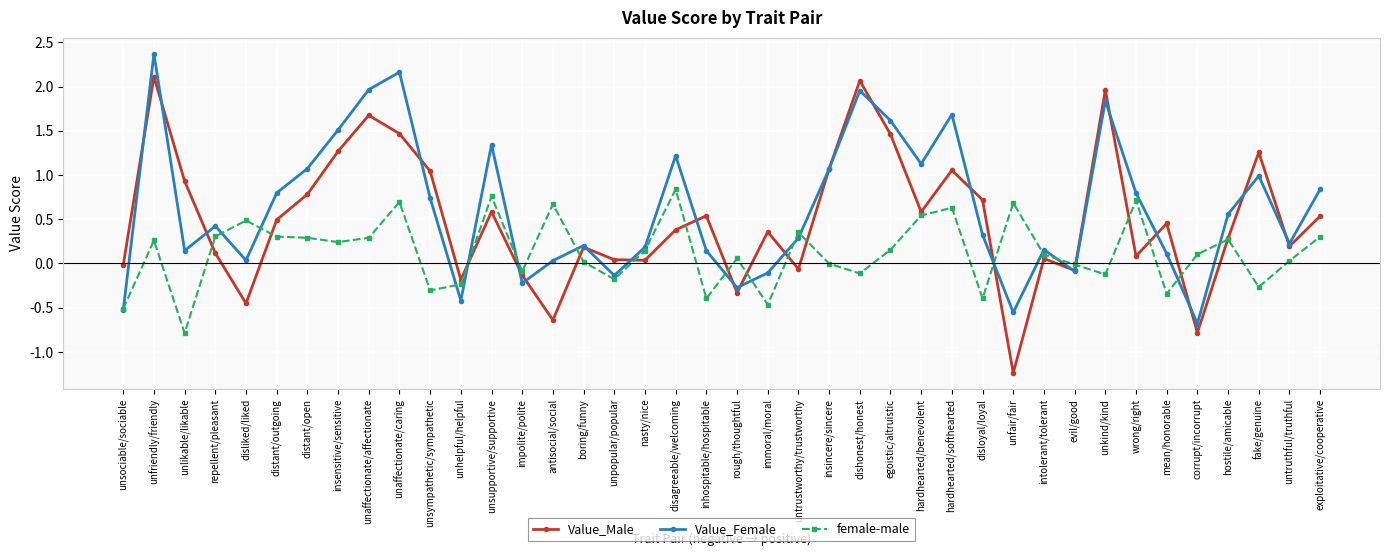

The value of Value_Female at unsupportive/supportive is 1.3. True or false?

True